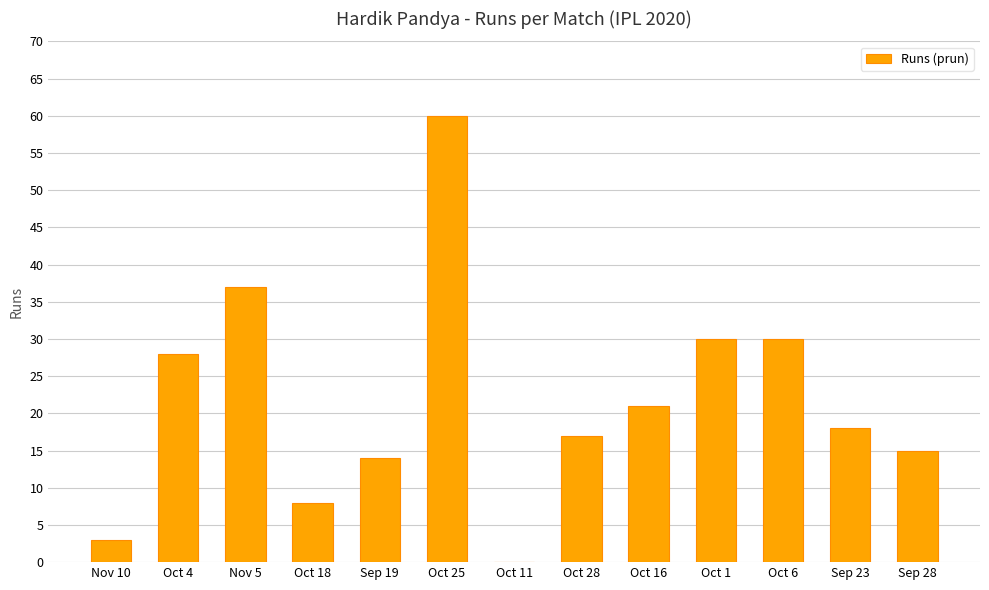

What is the approximate value at Oct 16?

21